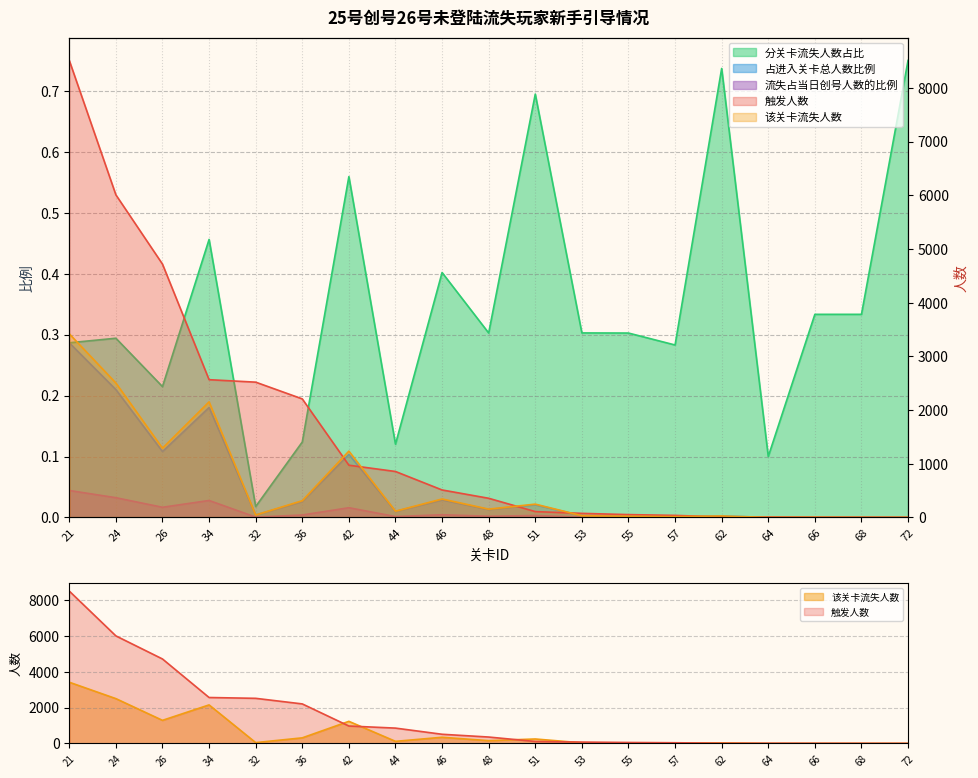

What is the sum of the 分关卡流失人数占比 values at 46 and 62?

1.1